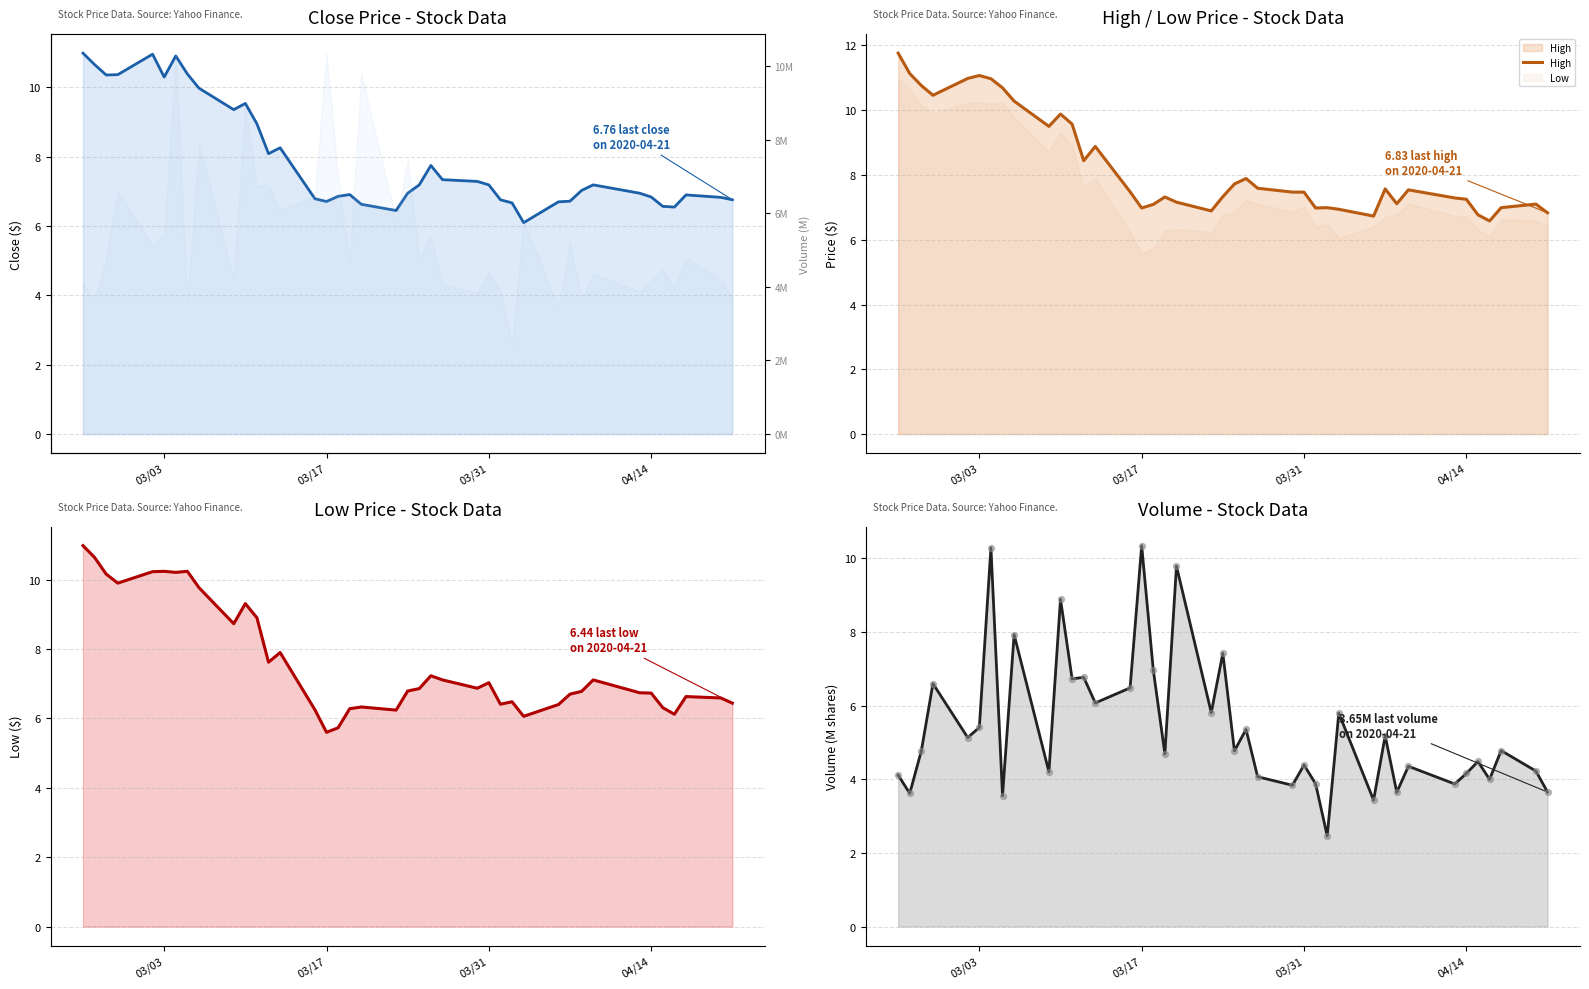

Is the value of High at 13 greater than the value of Close at 12?

Yes